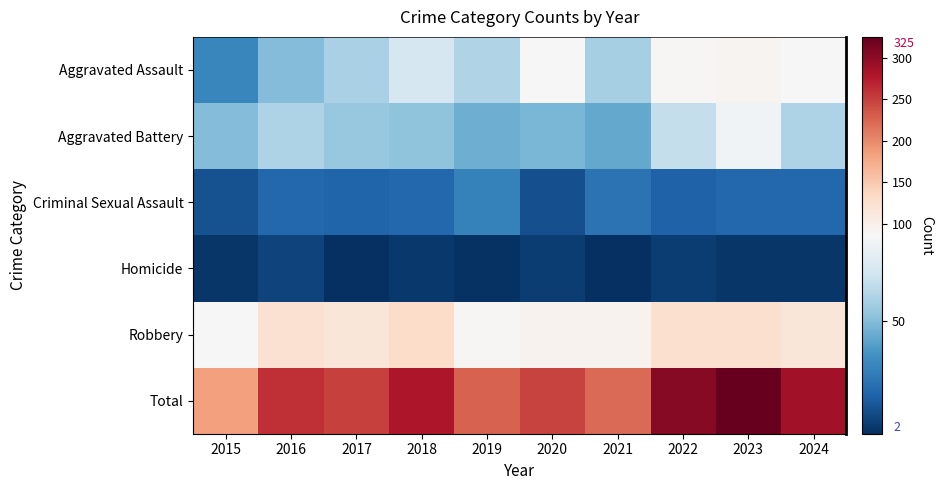

Which has a higher value, 2016 or 2017?

2017